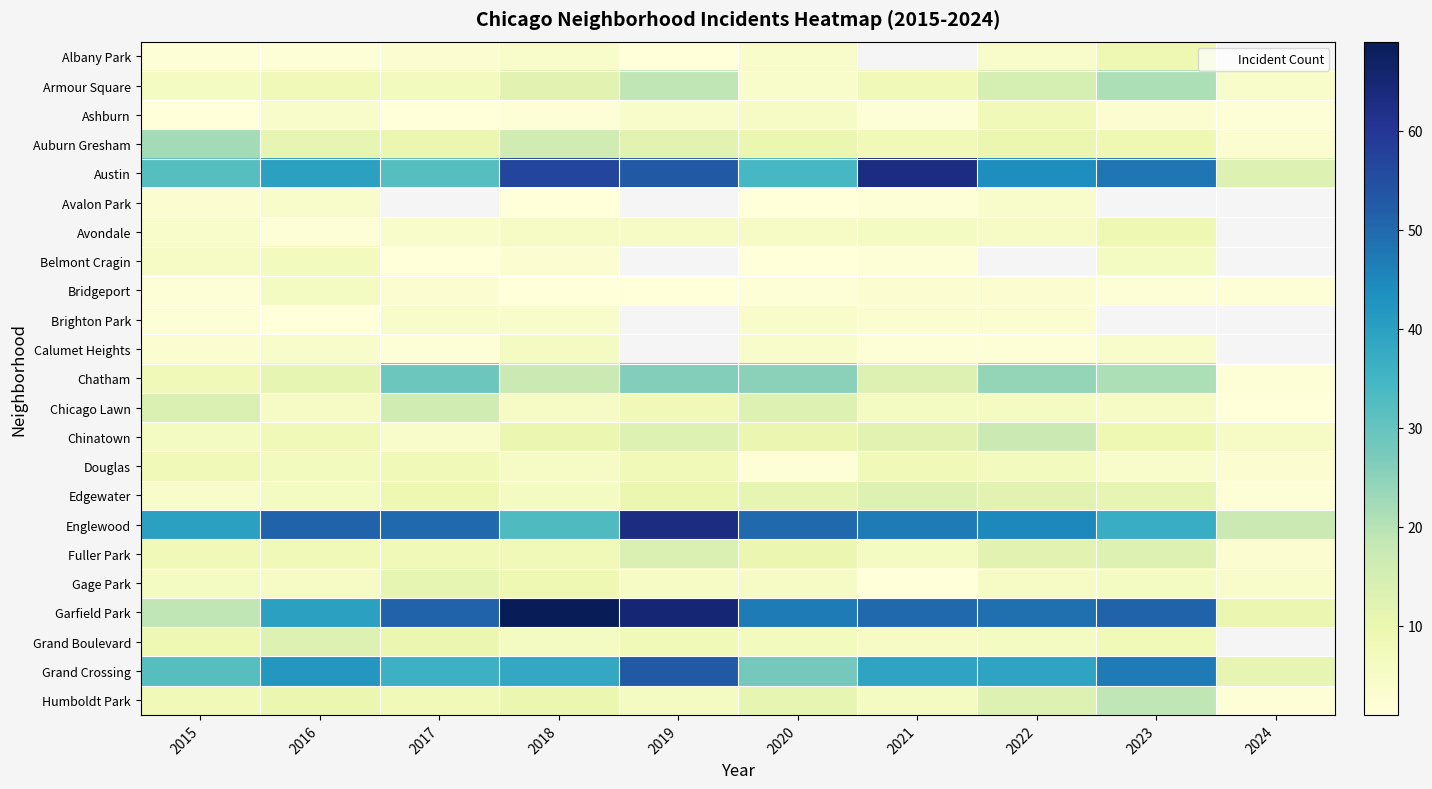

List the labels in order of Armour Square value, smallest first.

2020, 2024, 2015, 2017, 2016, 2021, 2018, 2022, 2019, 2023